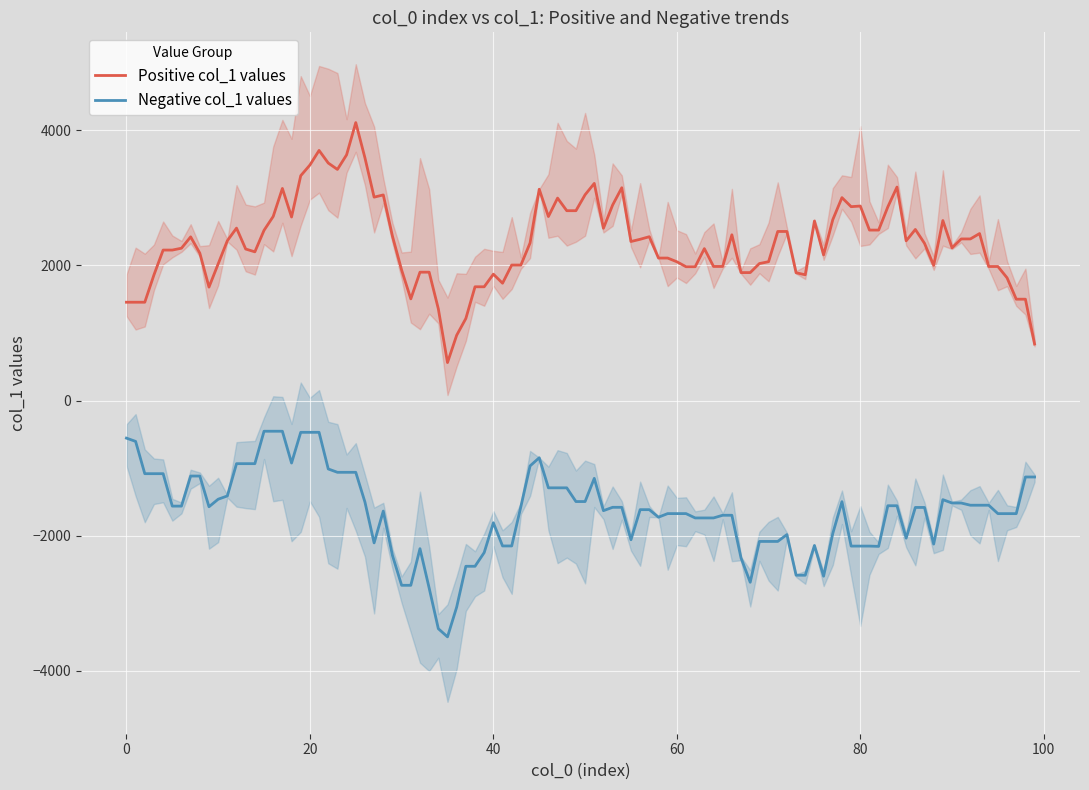

True or false: Negative col_1 values and Positive col_1 values intersect in this chart.

False